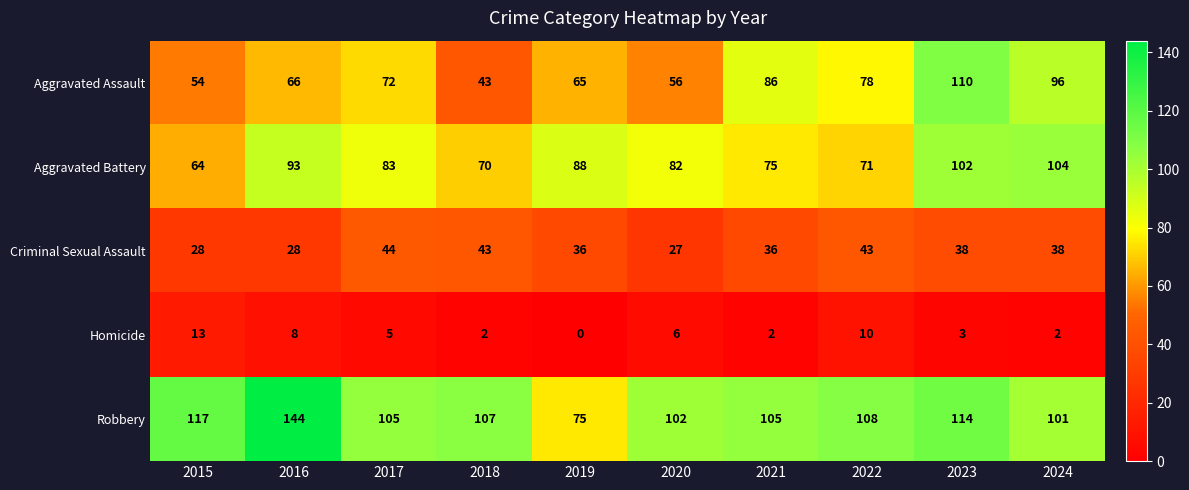

What is the spread (max minus min) of values at 2021?

103